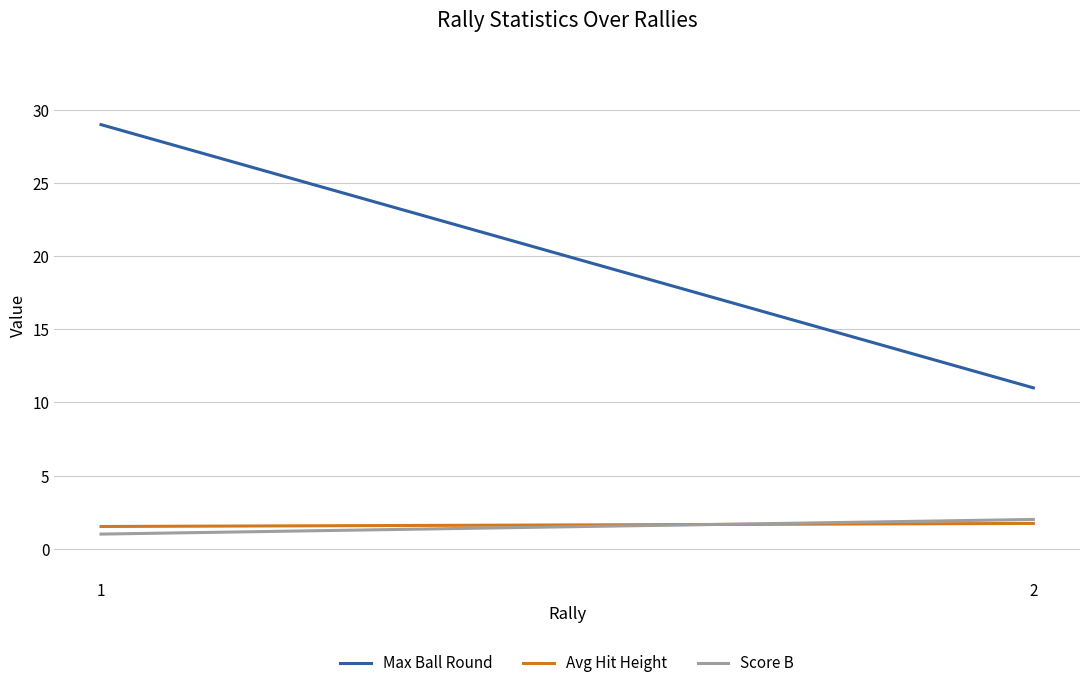

Is the value of Score B at 2 greater than the value of Max Ball Round at 1?

No